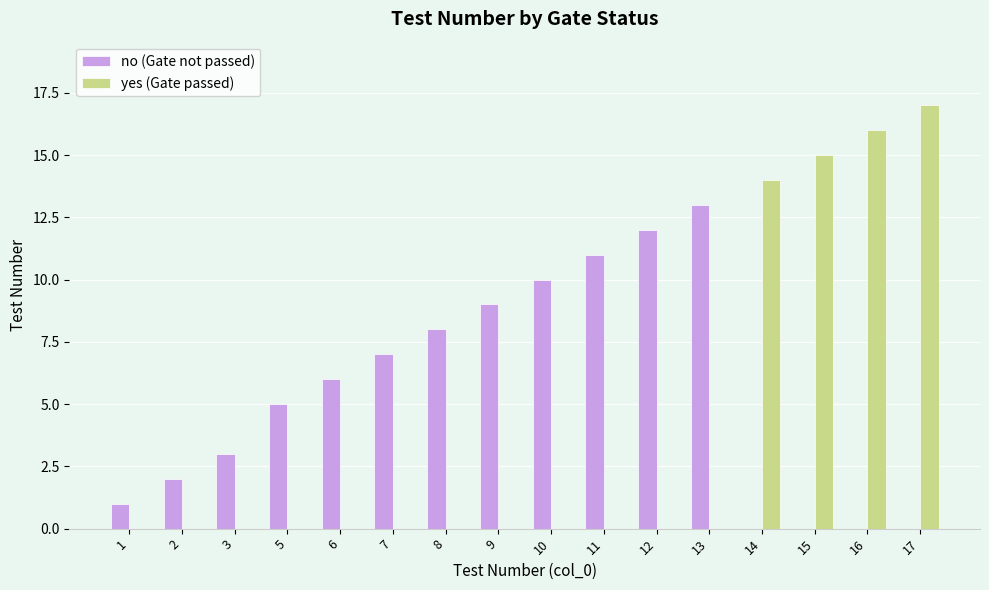

Is it true that yes (Gate passed) equals 10 at 2?

False